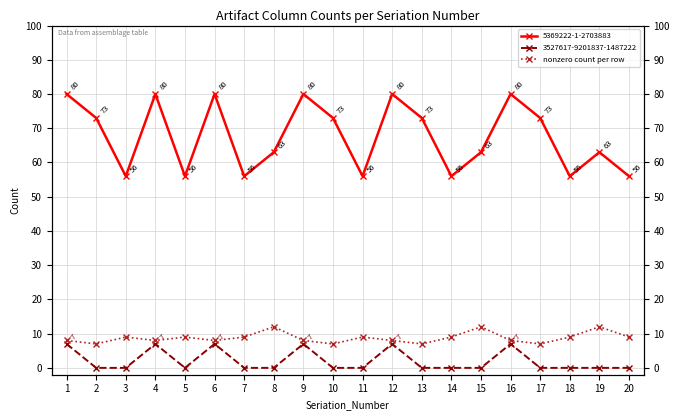

Is this an area chart (filled region under the line)?

No